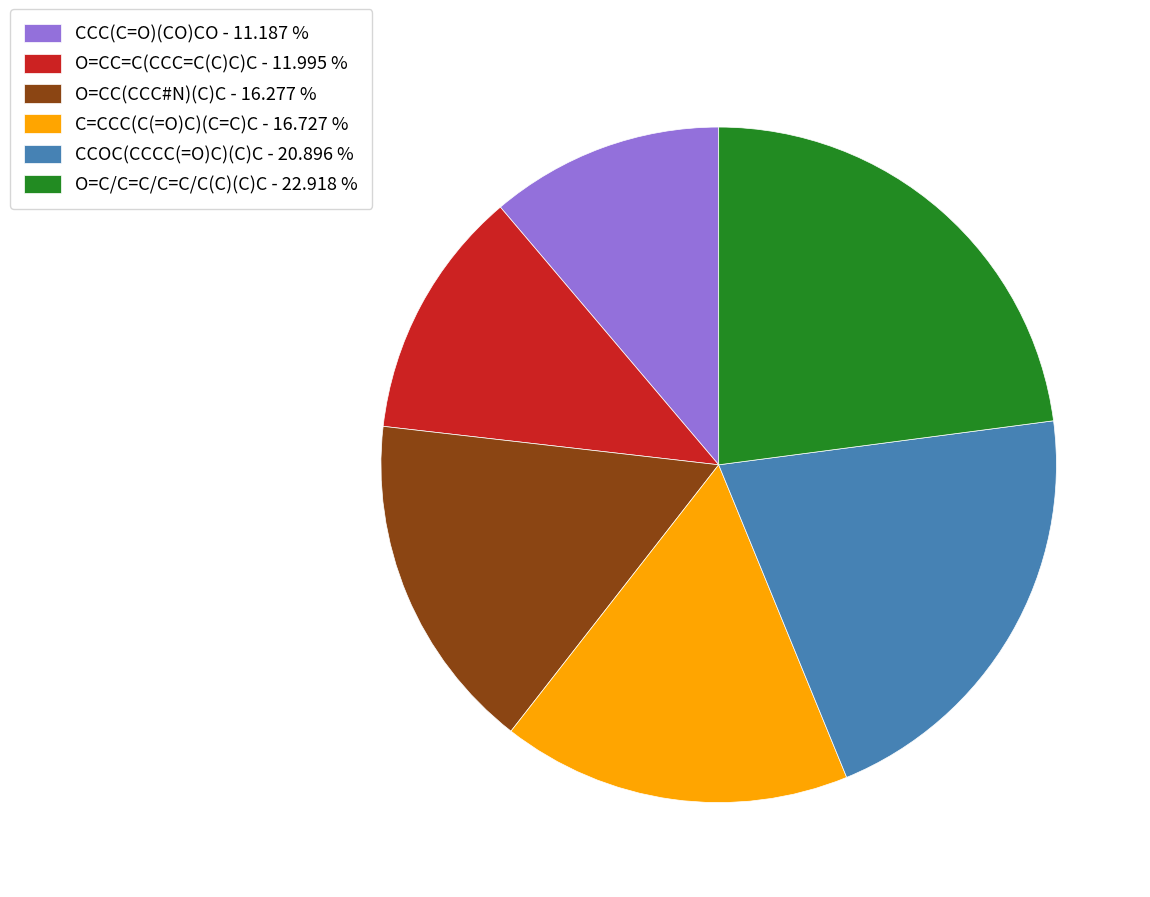

Is the sum of CCC(C=O)(CO)CO - 11.187 % and O=CC=C(CCC=C(C)C)C - 11.995 % greater than half?

No